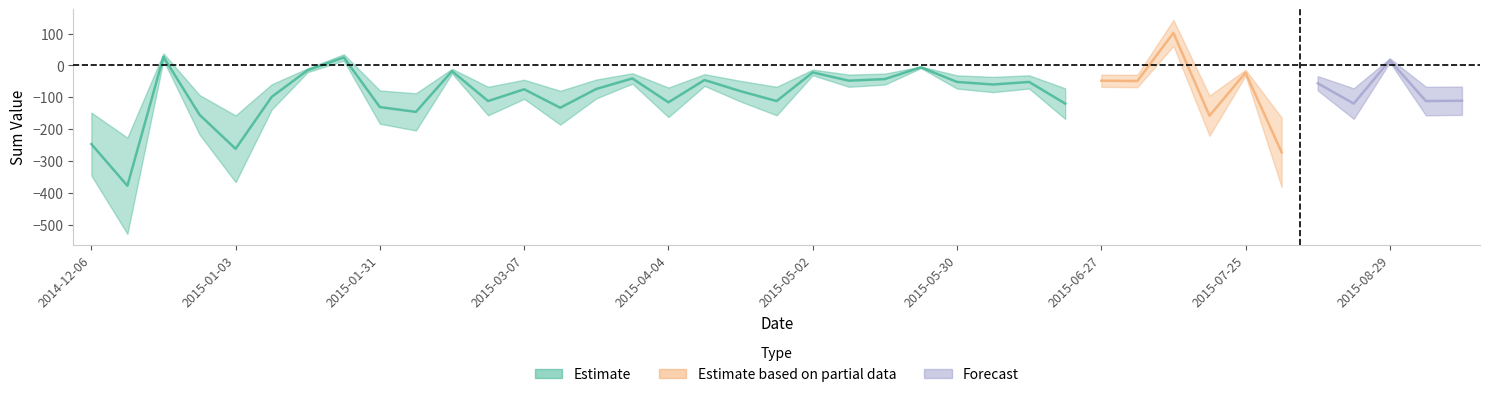

Which series has the widest spread of values?

Estimate based on partial data